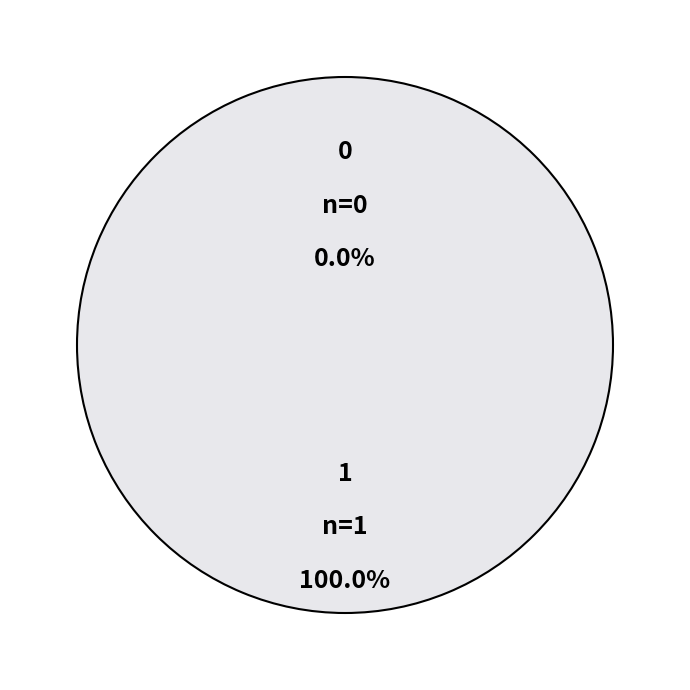

Is it true that 0 is 1% of the pie?

False